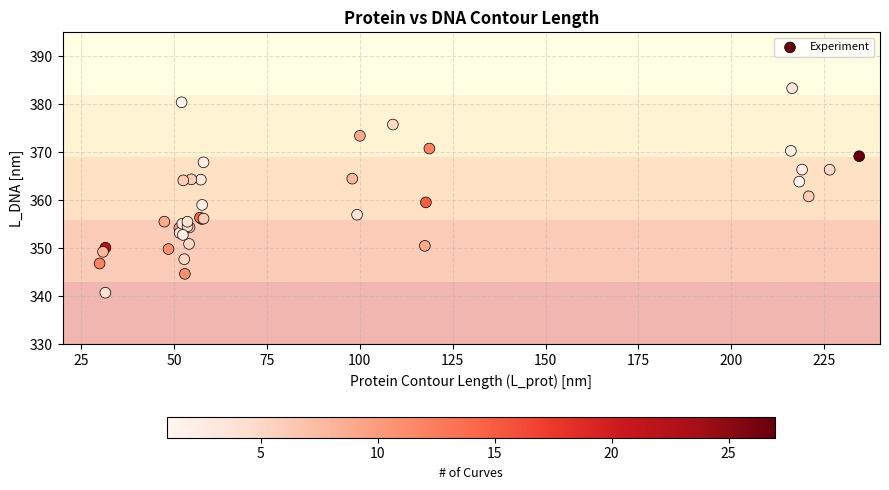

What Y value in the scatter plot is closest to 362?

360.8